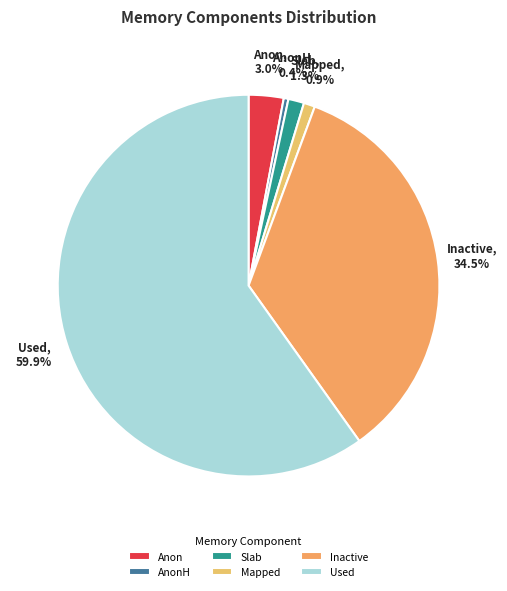

Which slice is the smallest?

AnonH